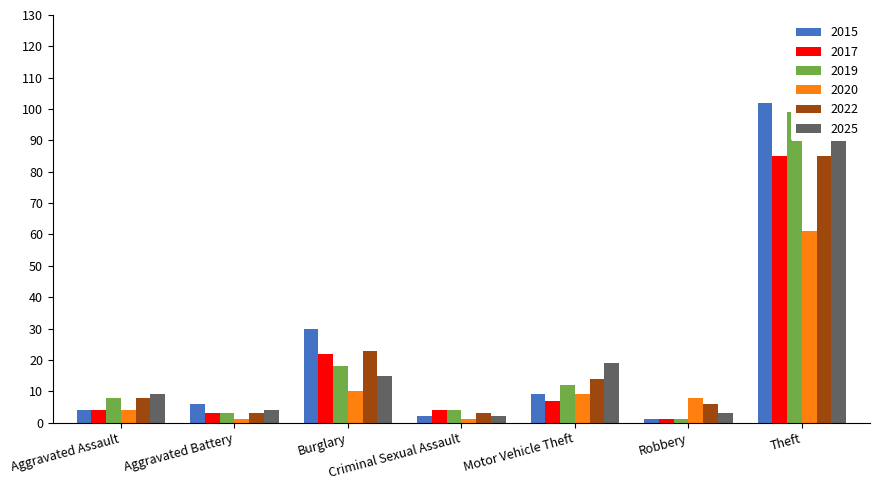

True or false: 2015 has a value of 16 at Motor Vehicle Theft.

False